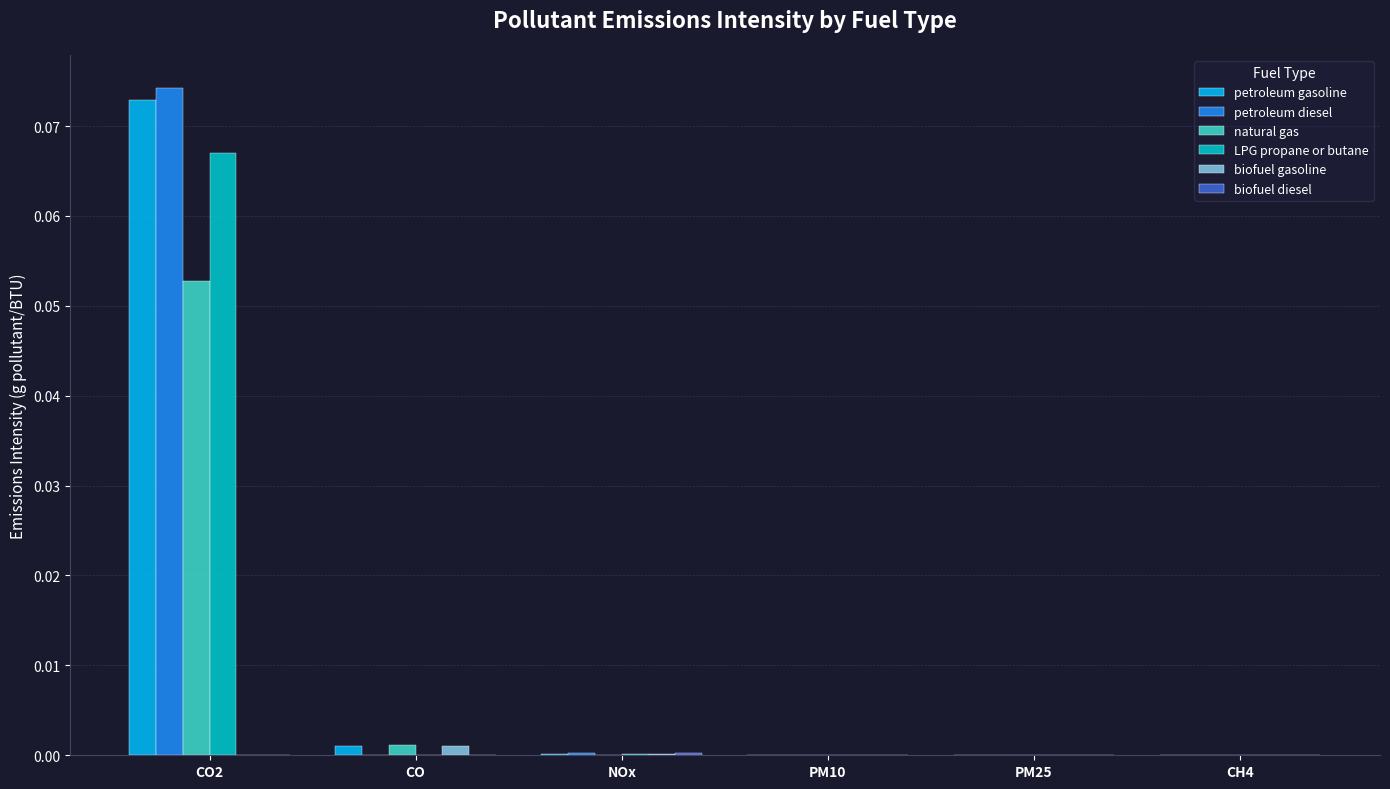

The natural gas series shows 0.0 at NOx. True or false?

True